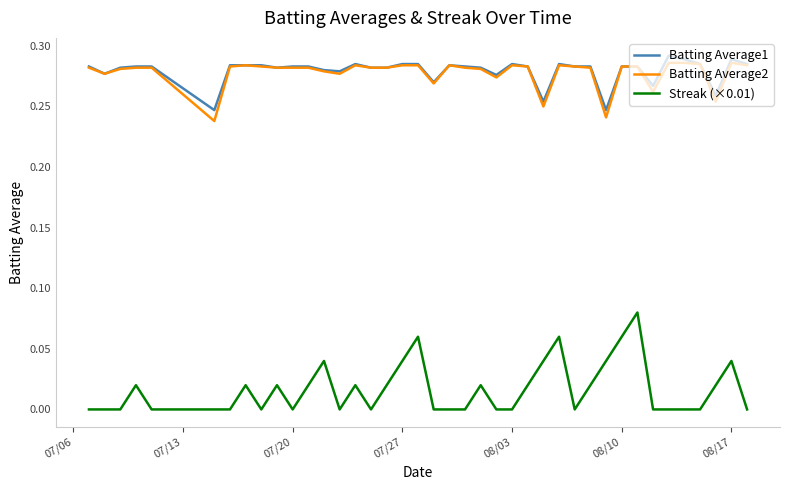

True or false: Batting Average1 and Streak (×0.01) intersect in this chart.

False